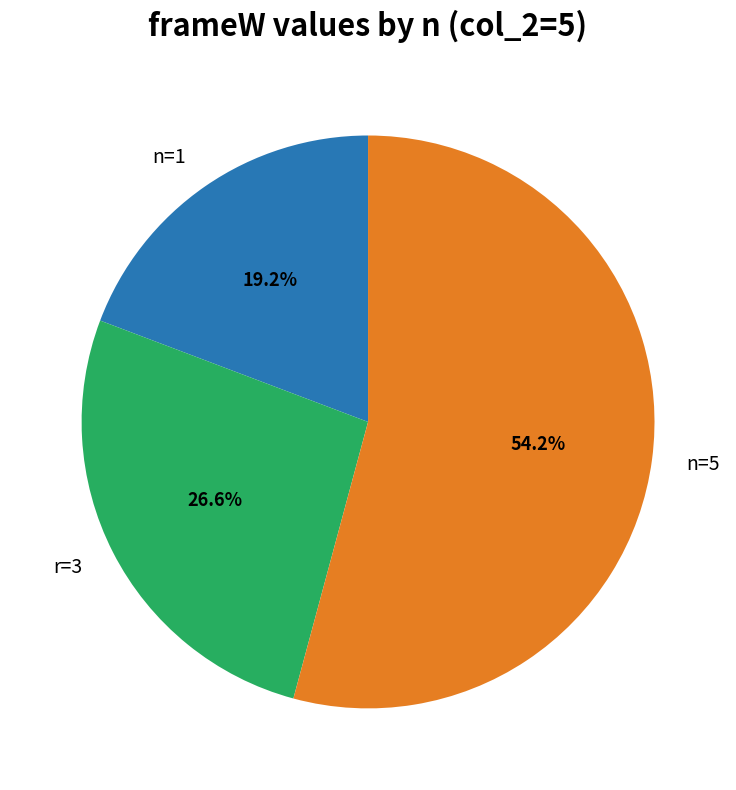

Between r=3 and n=1, which is larger?

r=3